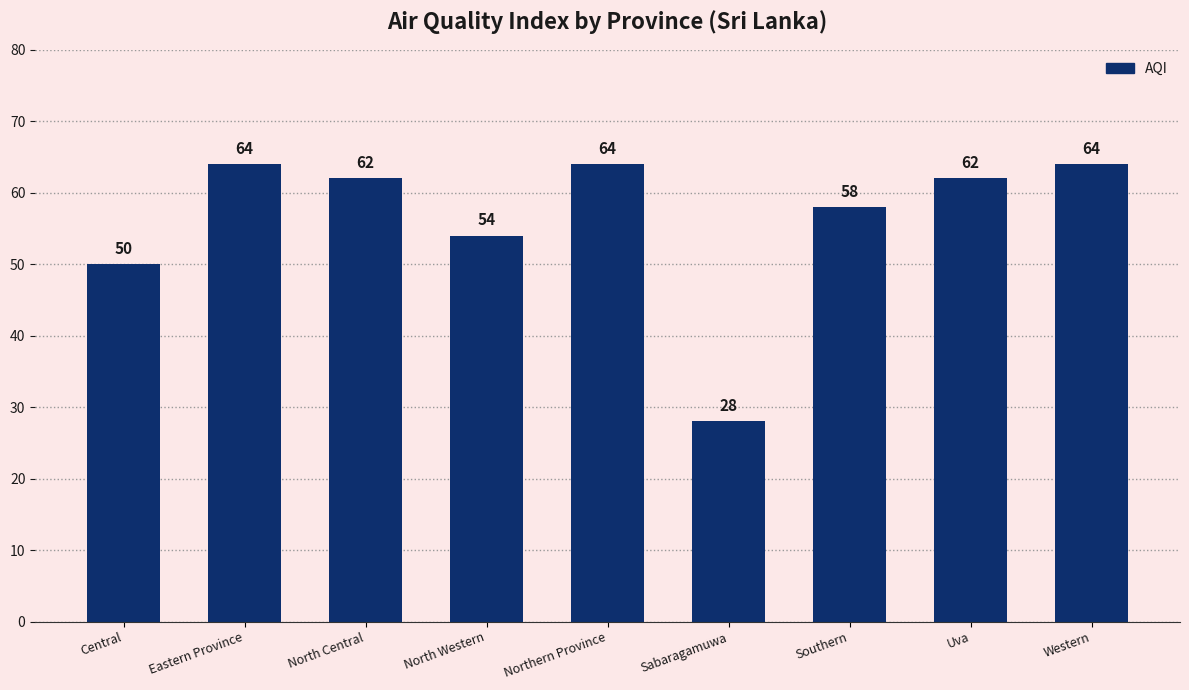

What is the maximum value shown in the chart?

64